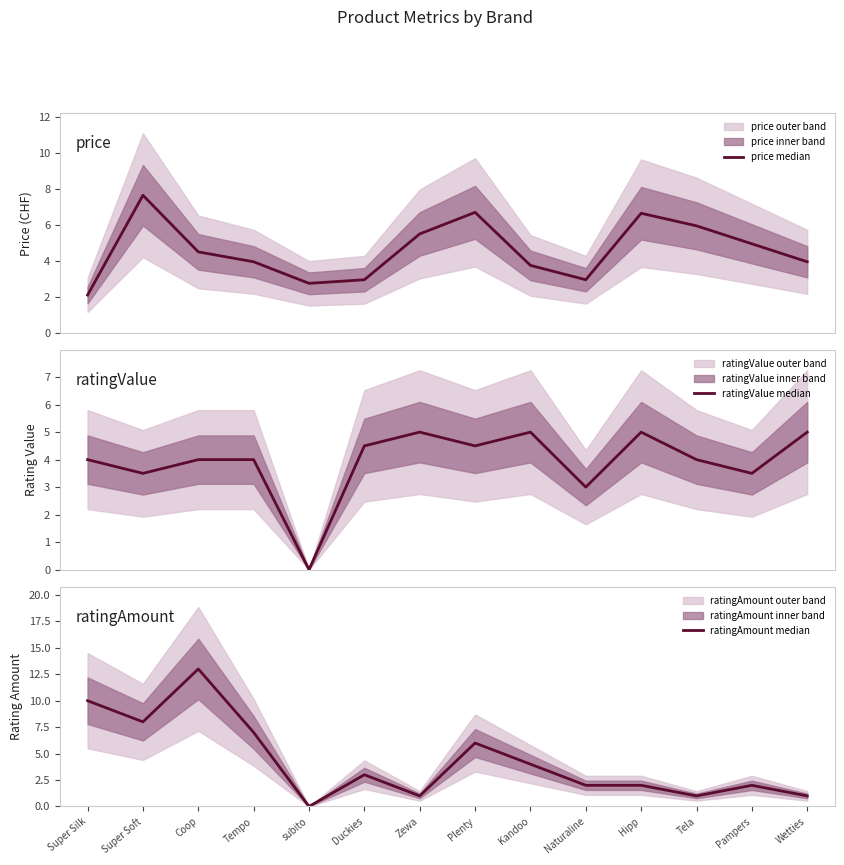

What is the total value across all series at Zewa?

11.5